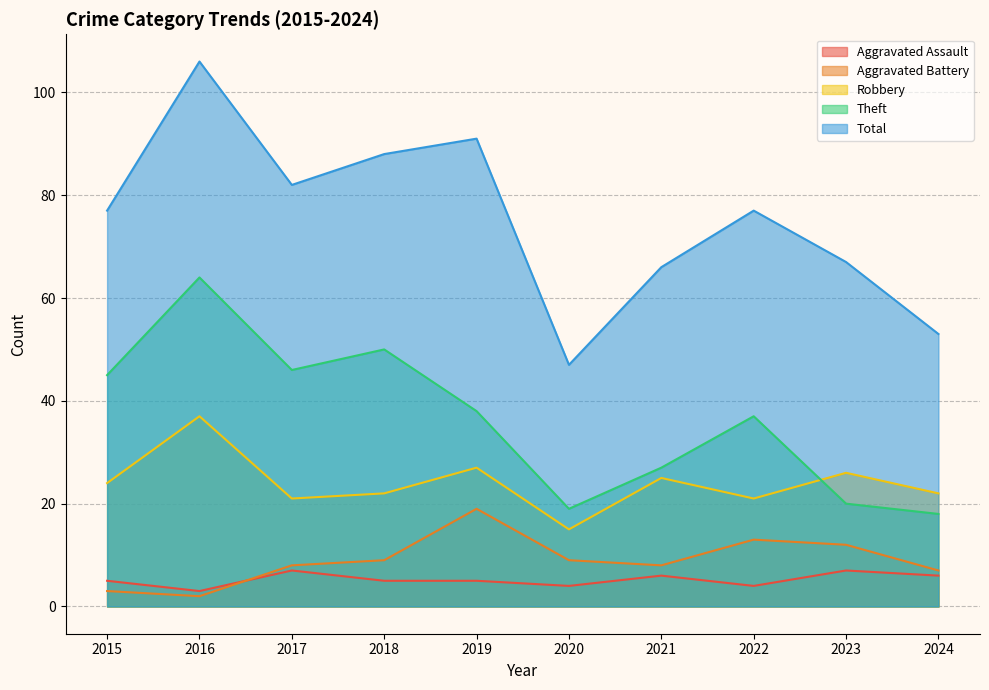

What is the difference between the second highest and minimum values in the Aggravated Assault series?

4